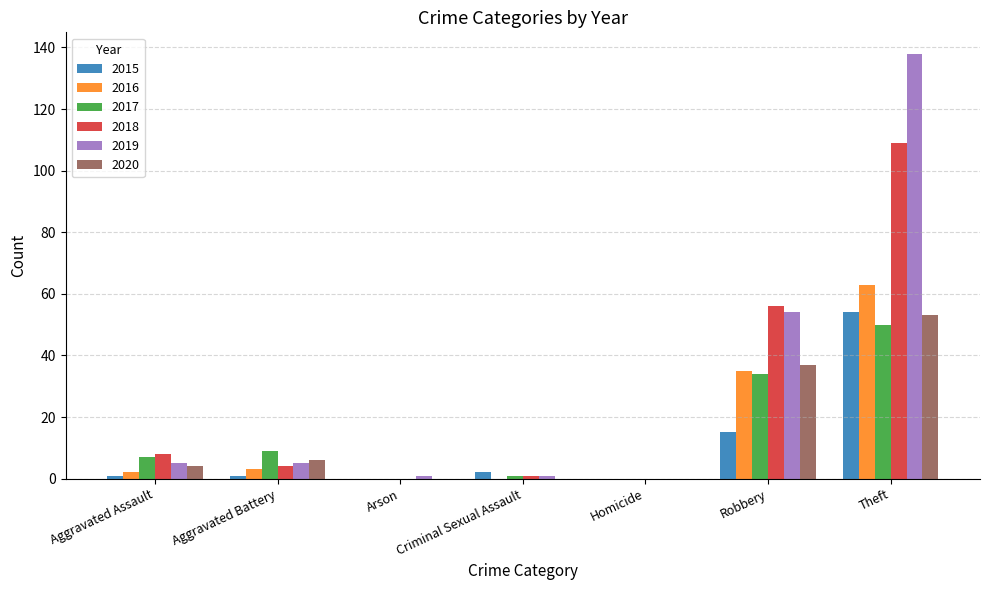

Reading left to right, list all the values displayed in this chart.

2015: Aggravated Assault=1	Aggravated Battery=1	Arson=0	Criminal Sexual Assault=2	Homicide=0	Robbery=15	Theft=54
2016: Aggravated Assault=2	Aggravated Battery=3	Arson=0	Criminal Sexual Assault=0	Homicide=0	Robbery=35	Theft=63
2017: Aggravated Assault=7	Aggravated Battery=9	Arson=0	Criminal Sexual Assault=1	Homicide=0	Robbery=34	Theft=50
2018: Aggravated Assault=8	Aggravated Battery=4	Arson=0	Criminal Sexual Assault=1	Homicide=0	Robbery=56	Theft=109
2019: Aggravated Assault=5	Aggravated Battery=5	Arson=1	Criminal Sexual Assault=1	Homicide=0	Robbery=54	Theft=138
2020: Aggravated Assault=4	Aggravated Battery=6	Arson=0	Criminal Sexual Assault=0	Homicide=0	Robbery=37	Theft=53